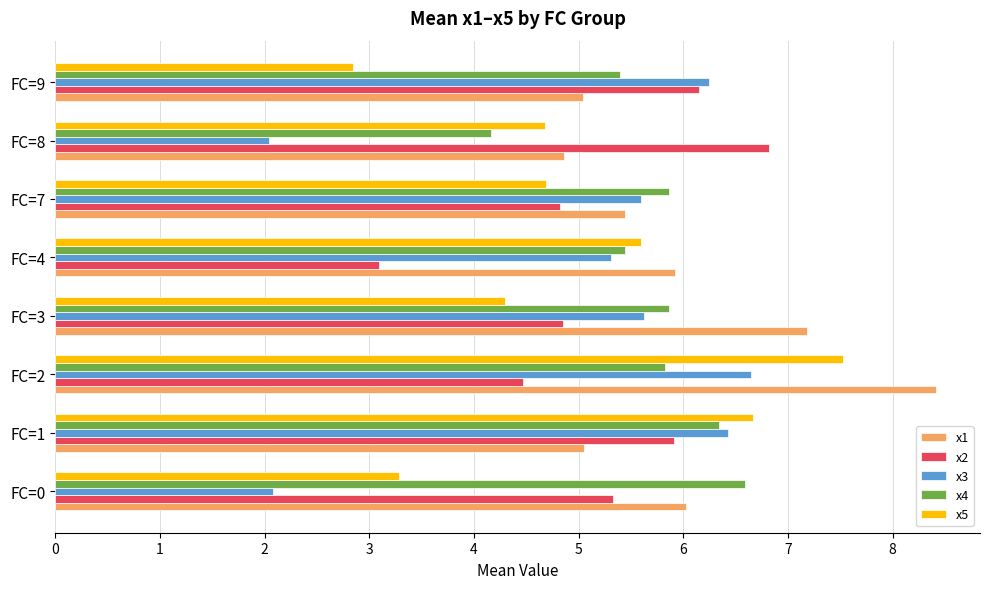

What is the total value across all series at FC=3?

27.8